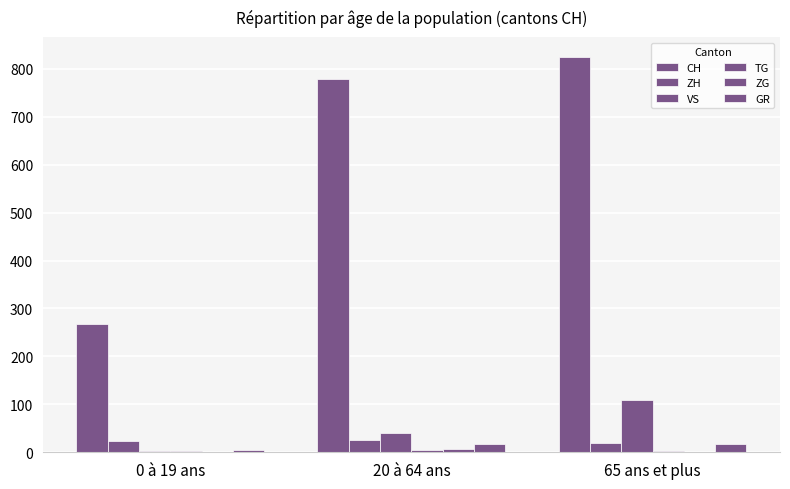

Are the bars horizontal?

No